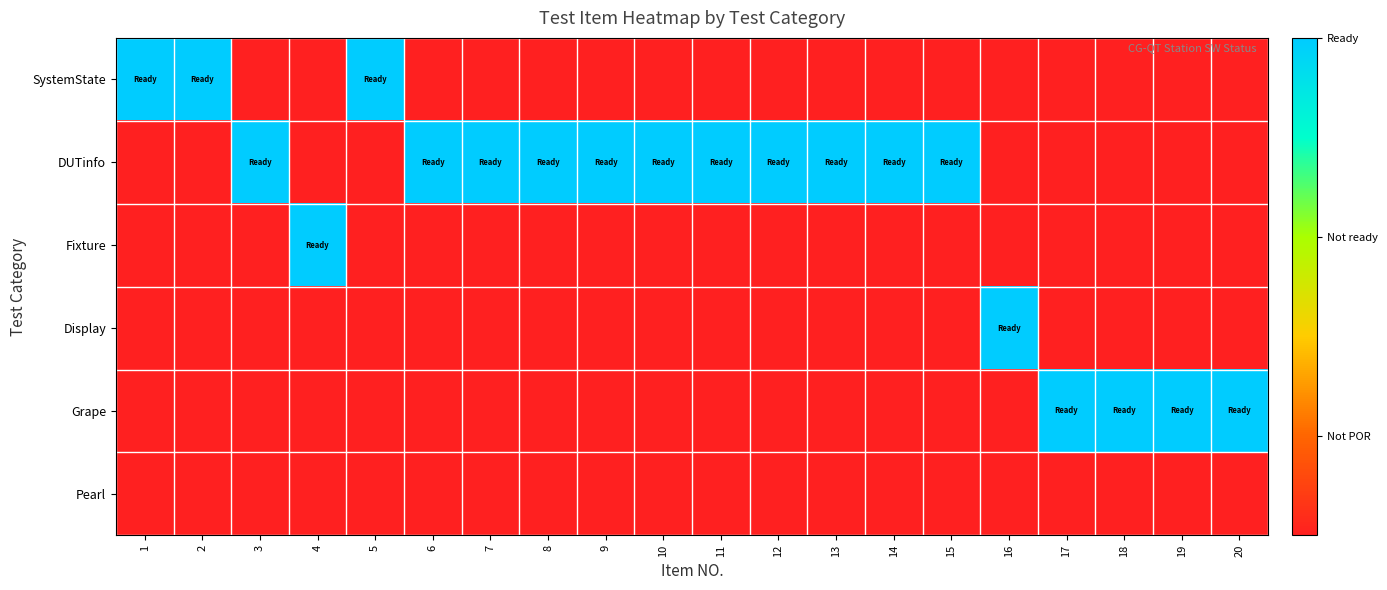

Rank the series at 6 from highest to lowest value.

DUTinfo, SystemState, Fixture, Display, Grape, Pearl